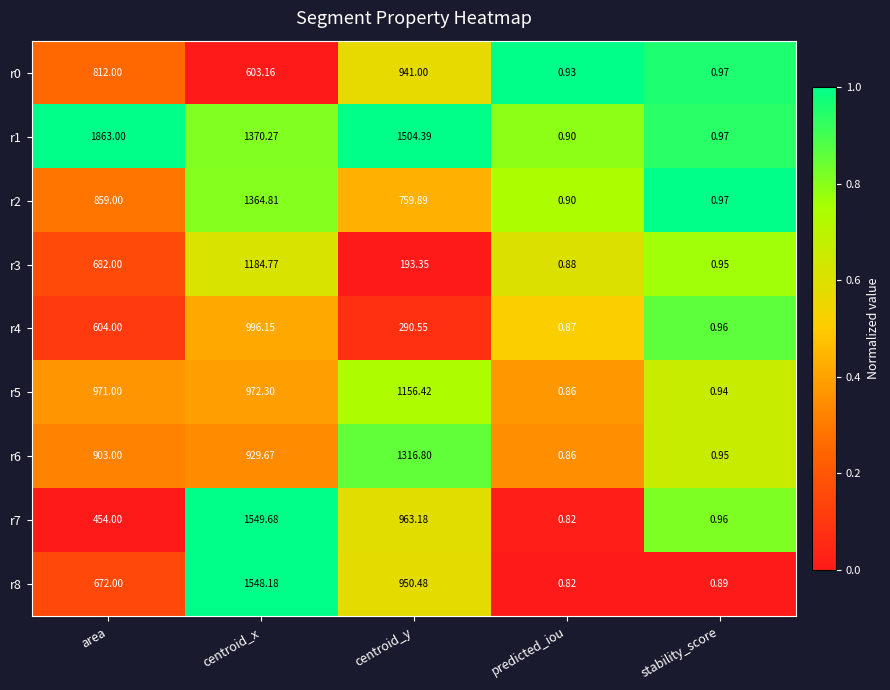

Which series has the widest spread of values?

r1